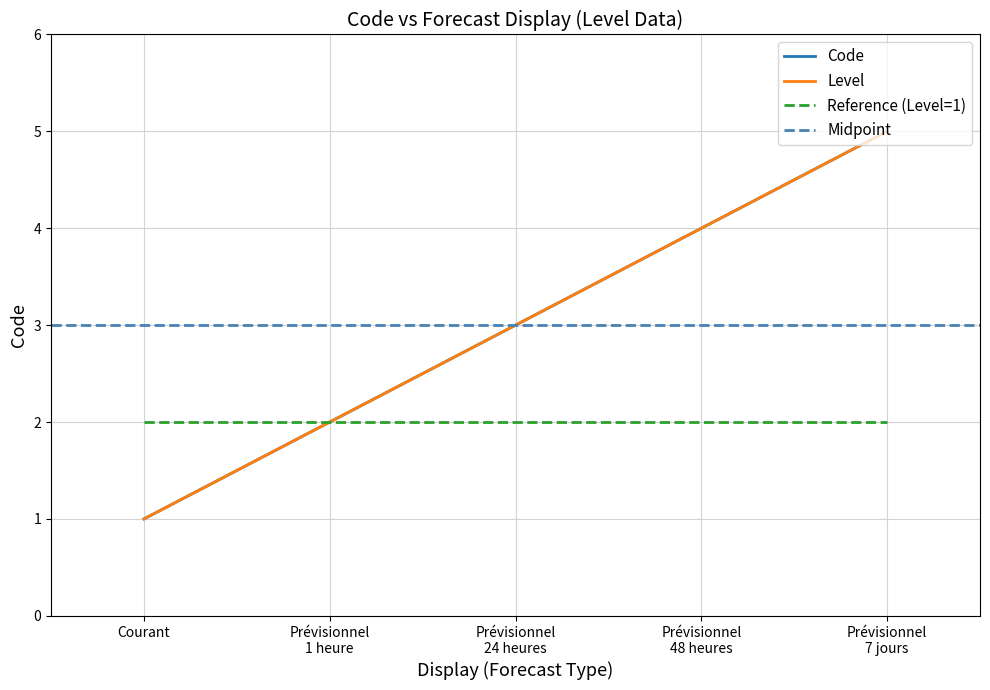

True or false: Prévisionnel 1 heure and Courant cross at least once.

False